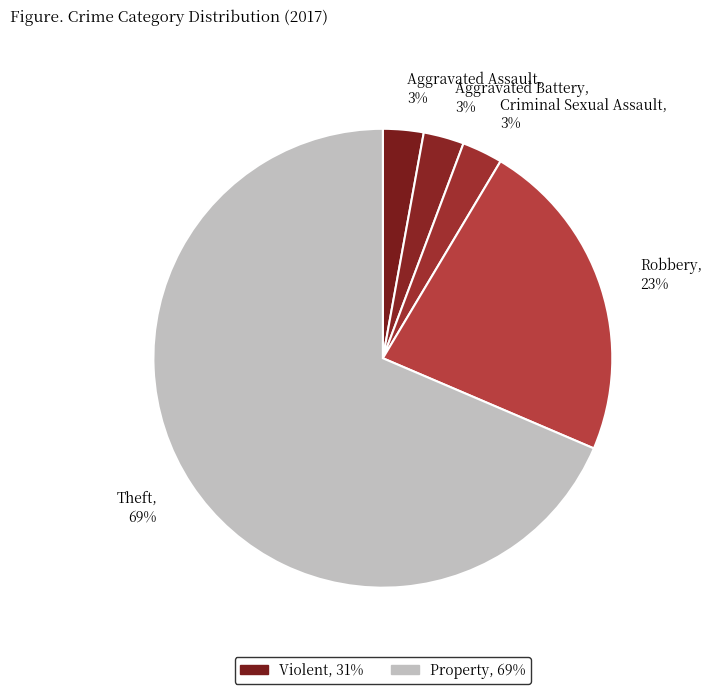

Combined, do Robbery and Aggravated Battery account for over 50%?

No